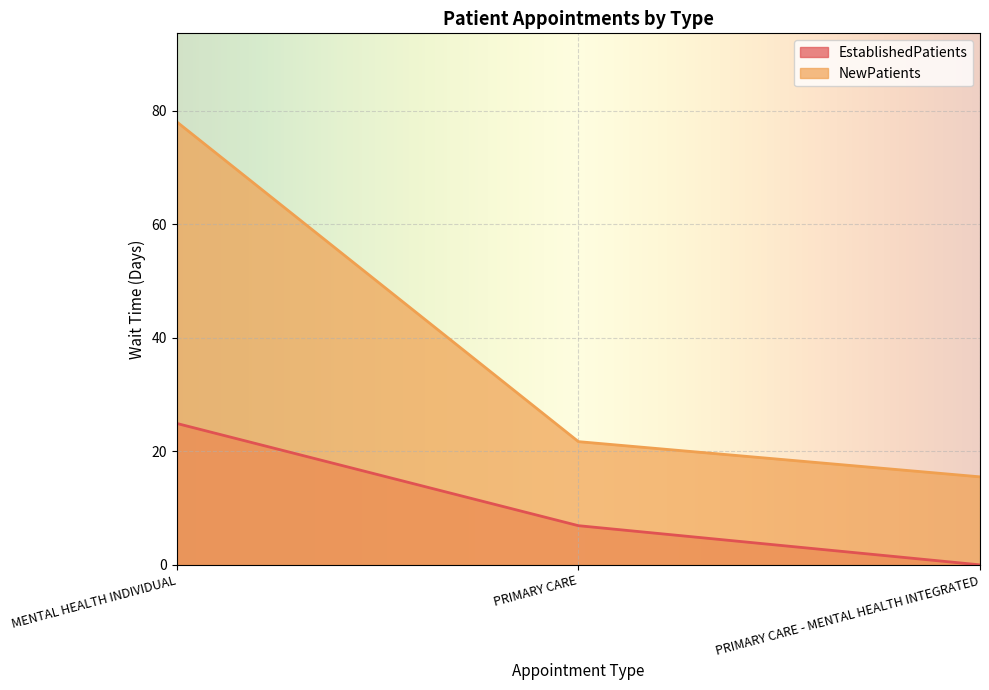

What is the total value across all series at MENTAL HEALTH INDIVIDUAL?

102.9